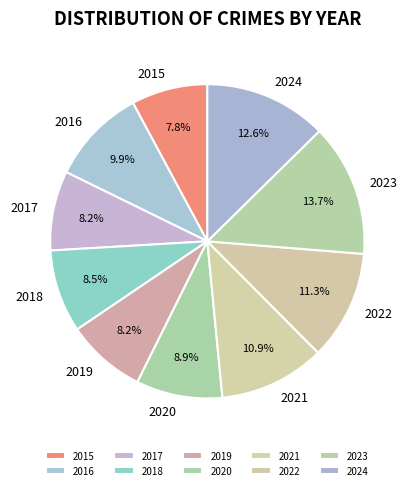

How many segments does this pie chart have?

10